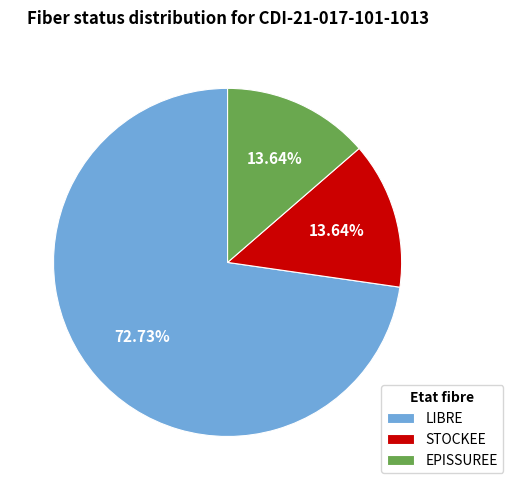

Count the number of slices in the pie.

3